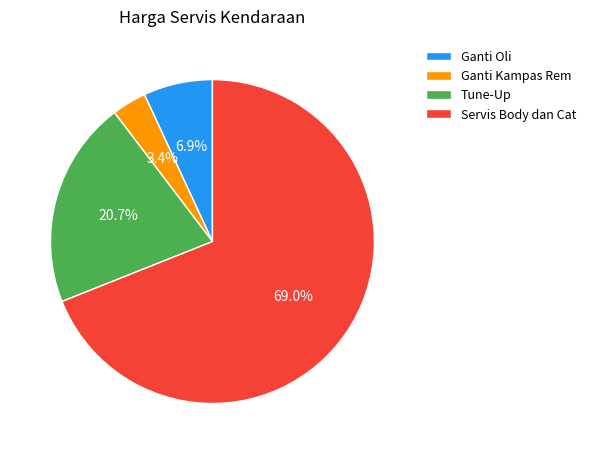

Does Servis Body dan Cat account for over 50% of the chart?

Yes